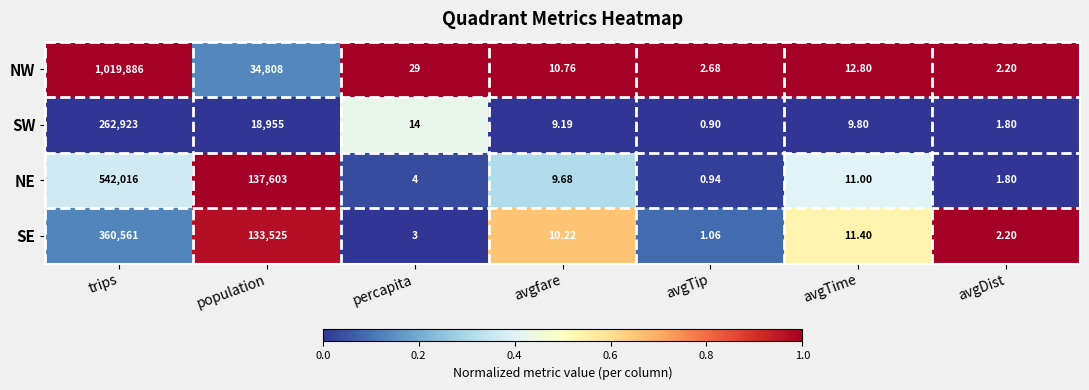

At how many categories does at least one series exceed 0?

7